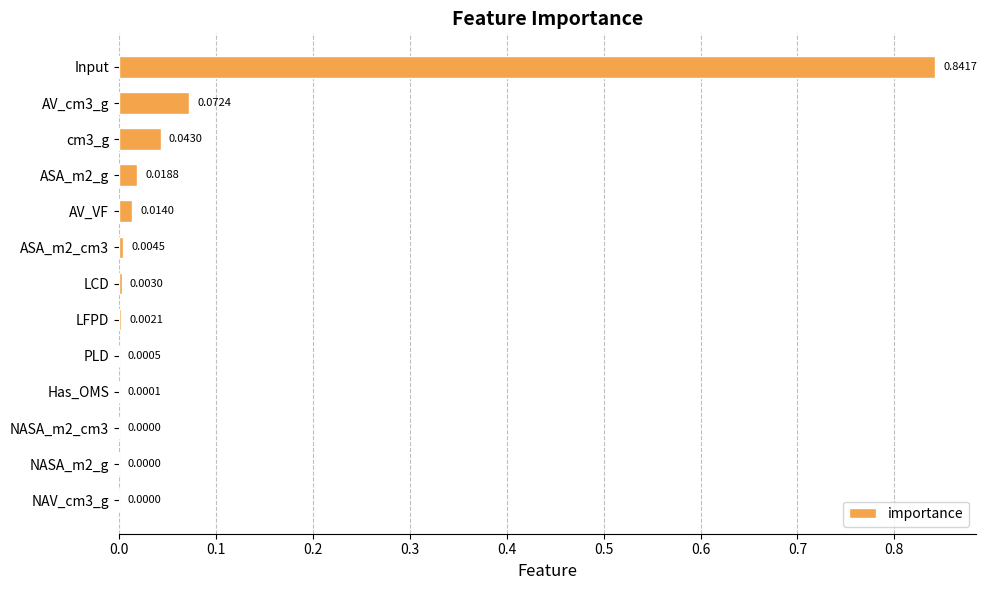

What is the sum of all values?

1.0